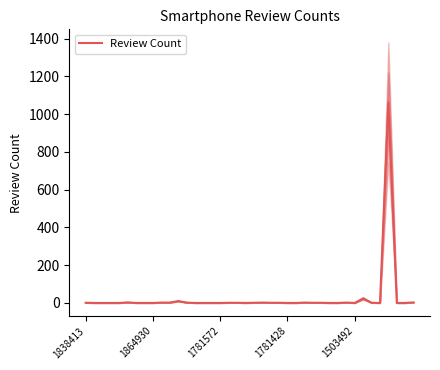

Which category has the highest value across all series?

36